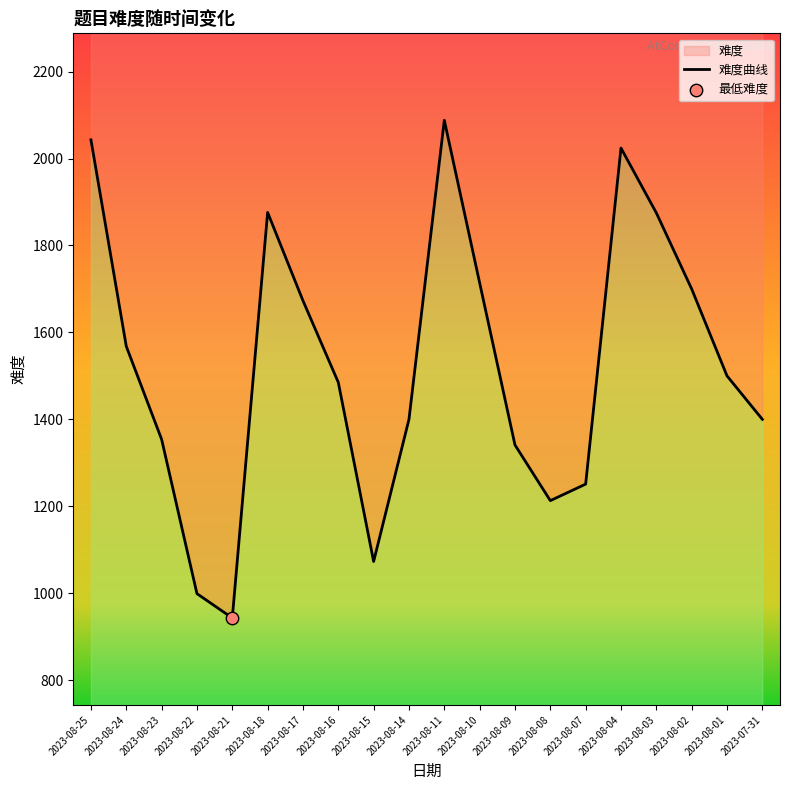

What is the change in value from 2023-08-24 to 2023-07-31?

-168